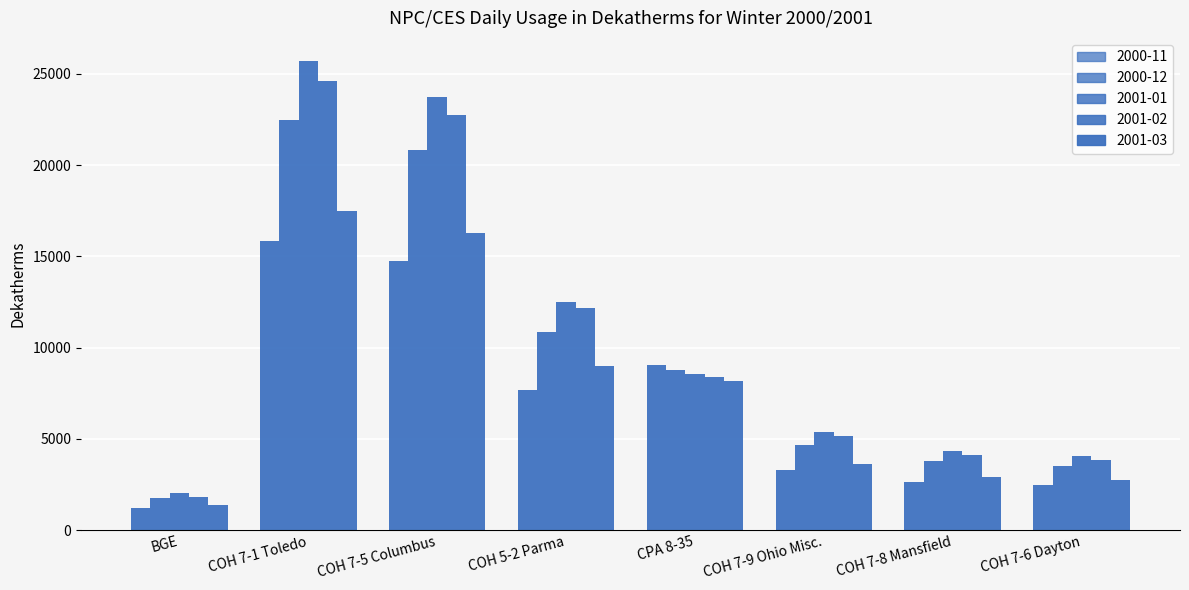

Rank the categories by 2001-02 value from highest to lowest.

COH 7-1 Toledo, COH 7-5 Columbus, COH 5-2 Parma, CPA 8-35, COH 7-9 Ohio Misc., COH 7-8 Mansfield, COH 7-6 Dayton, BGE